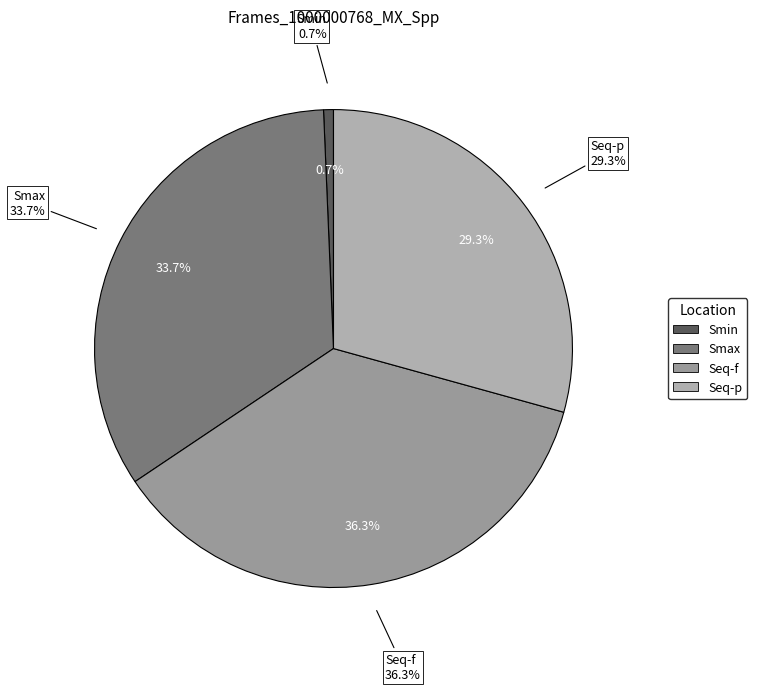

Is Seq-f the majority of the pie?

No